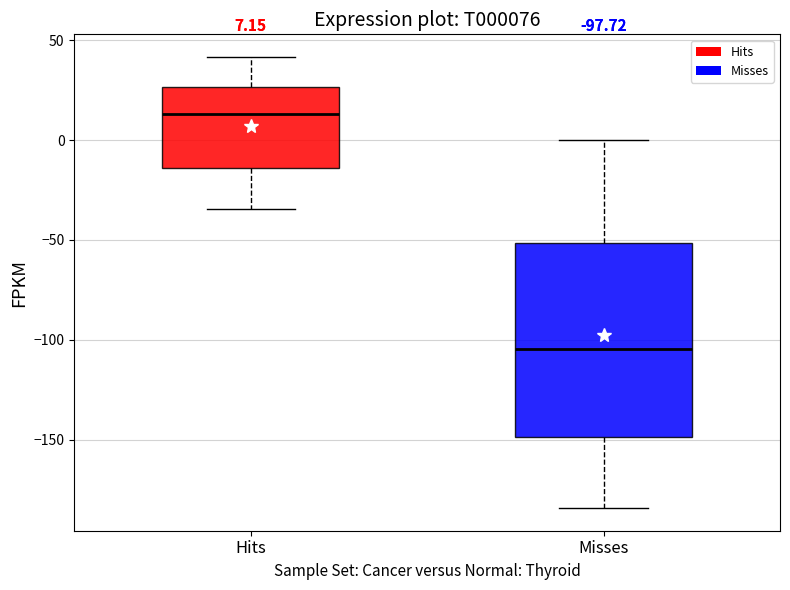

Which box has the highest median line?

Hits